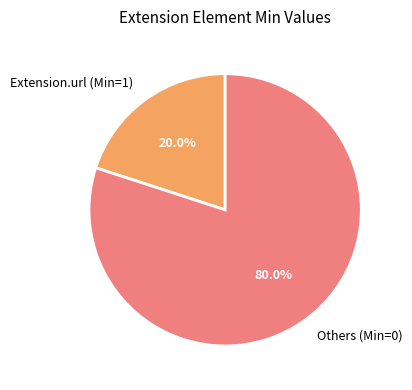

What is the smallest slice in the pie chart?

Extension.url (Min=1)